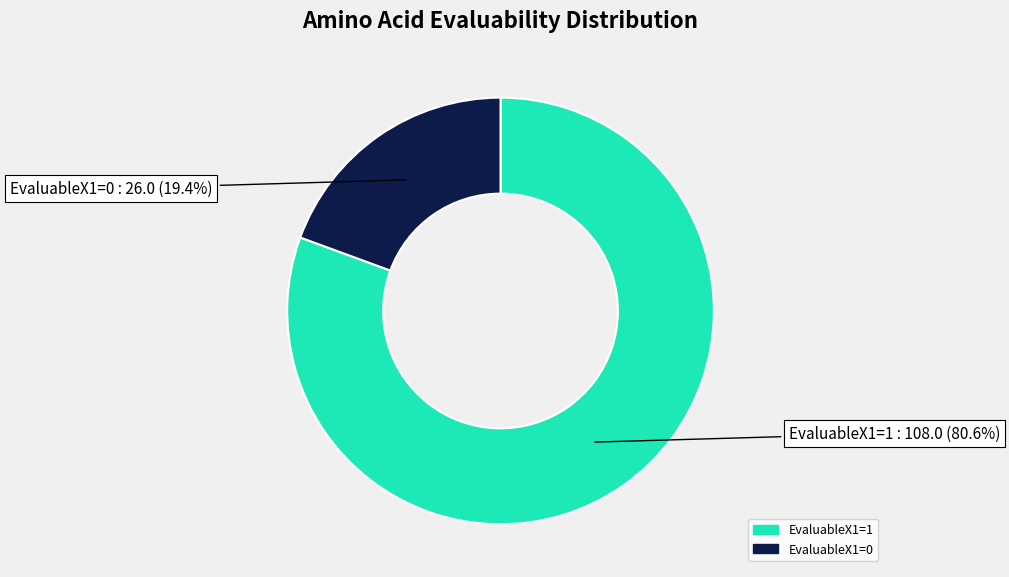

What is the smallest slice in the pie chart?

EvaluableX1=0